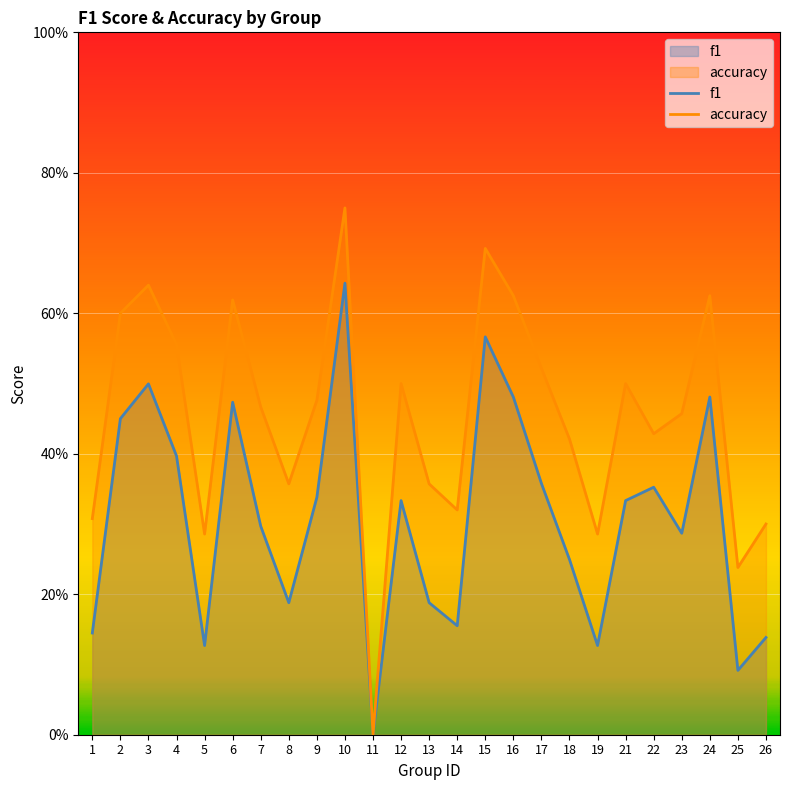

Reading right to left, transcribe all the data shown in this chart.

f1: 26=0.1	25=0.1	24=0.5	23=0.3	22=0.4	21=0.3	19=0.1	18=0.2	17=0.4	16=0.5	15=0.6	14=0.2	13=0.2	12=0.3	11=0.0	10=0.6	9=0.3	8=0.2	7=0.3	6=0.5	5=0.1	4=0.4	3=0.5	2=0.5	1=0.1
accuracy: 26=0.3	25=0.2	24=0.6	23=0.5	22=0.4	21=0.5	19=0.3	18=0.4	17=0.5	16=0.6	15=0.7	14=0.3	13=0.4	12=0.5	11=0.0	10=0.8	9=0.5	8=0.4	7=0.5	6=0.6	5=0.3	4=0.6	3=0.6	2=0.6	1=0.3